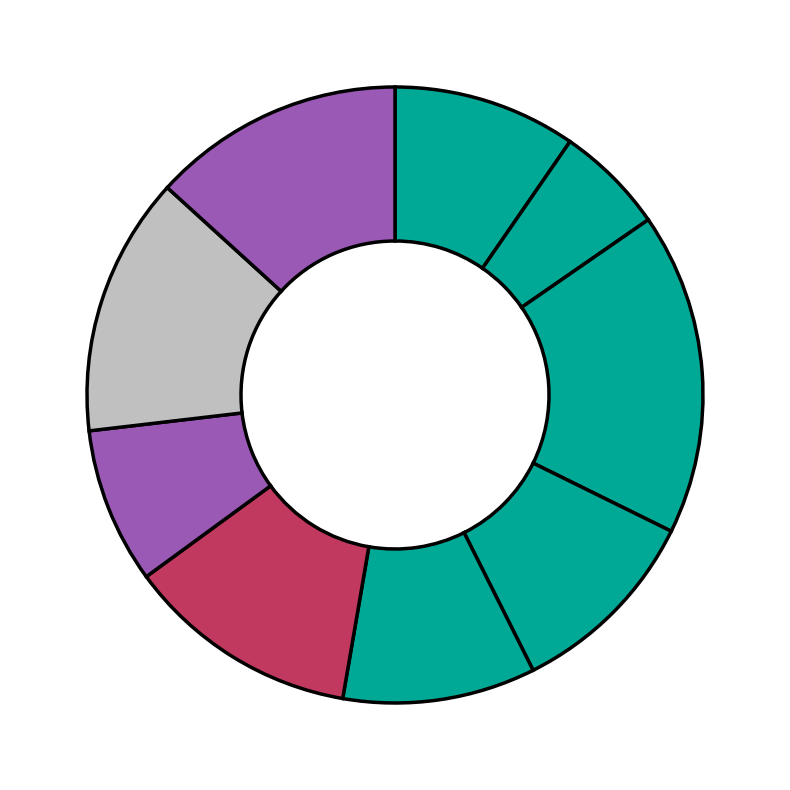

How many segments does this pie chart have?

9